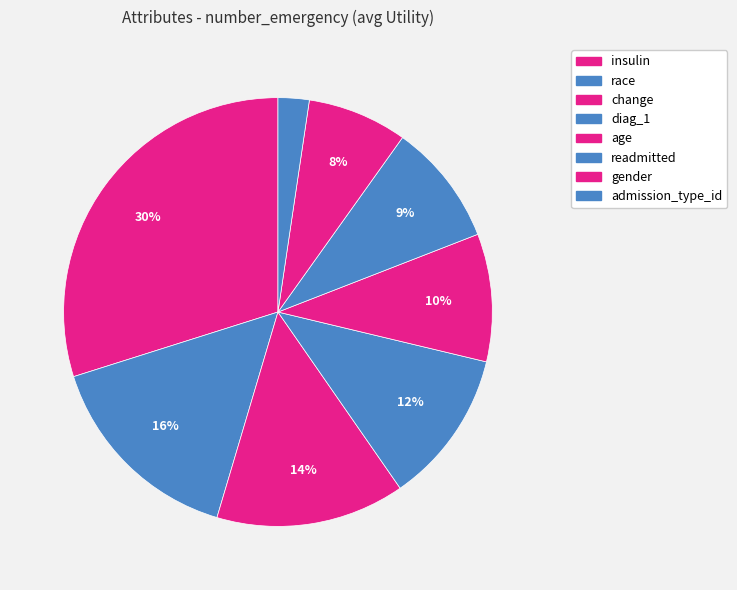

Does any single category account for the majority?

No